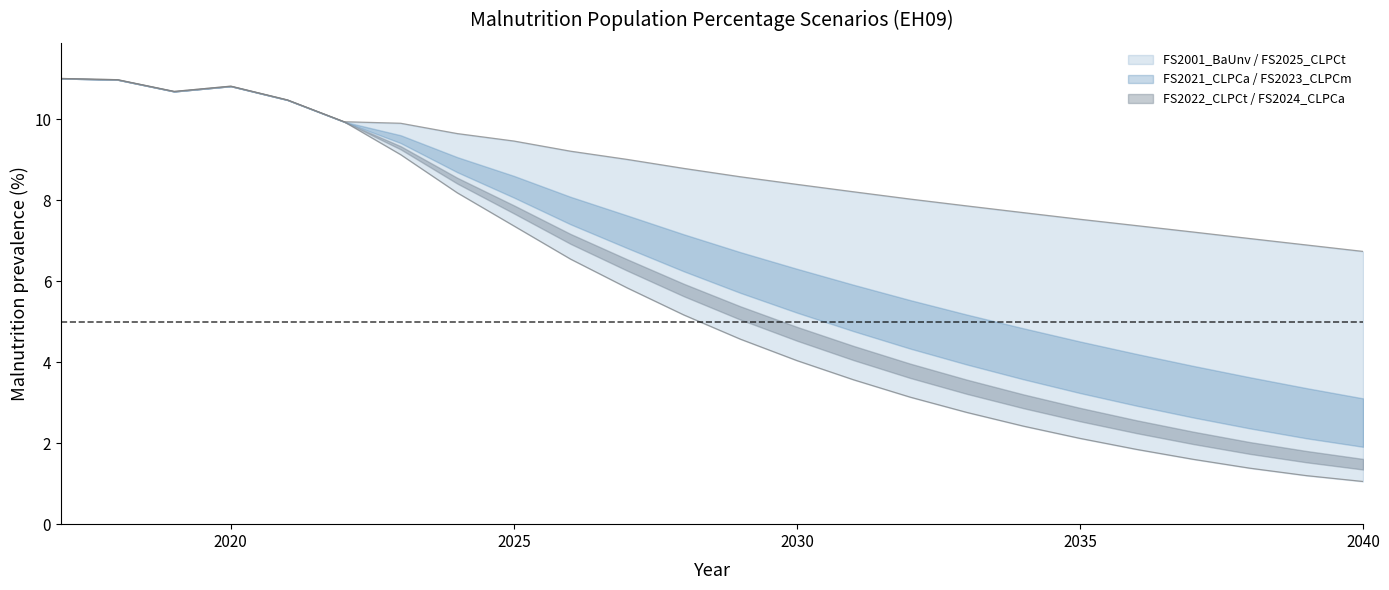

True or false: FS2022_CLPCt and FS2001_BaUnv cross at least once.

False